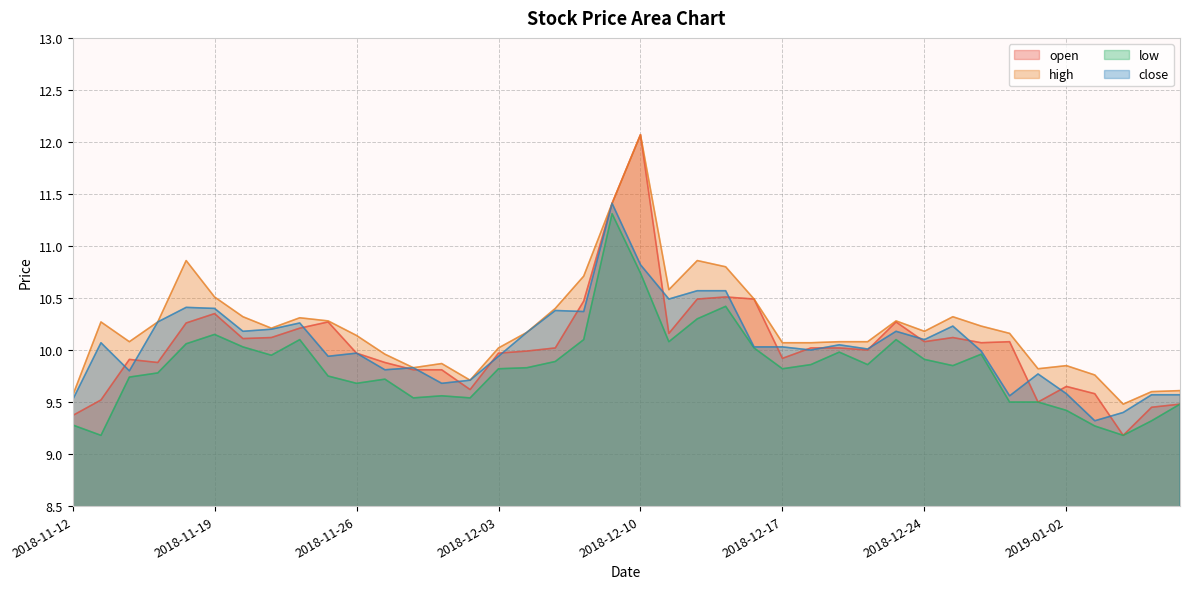

What is the label of the 15th point from the left?

2018-11-30